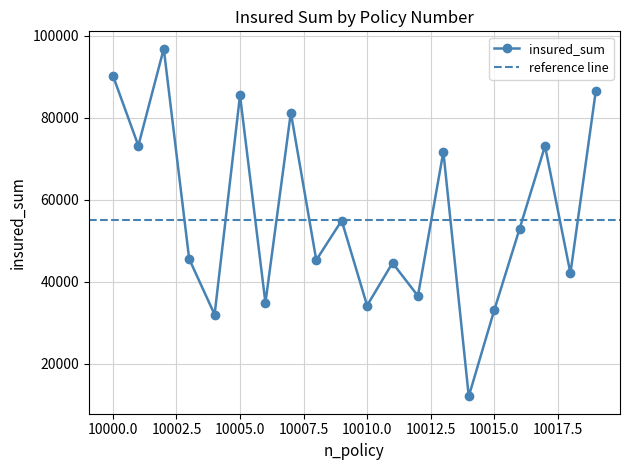

What is the average value?

56322